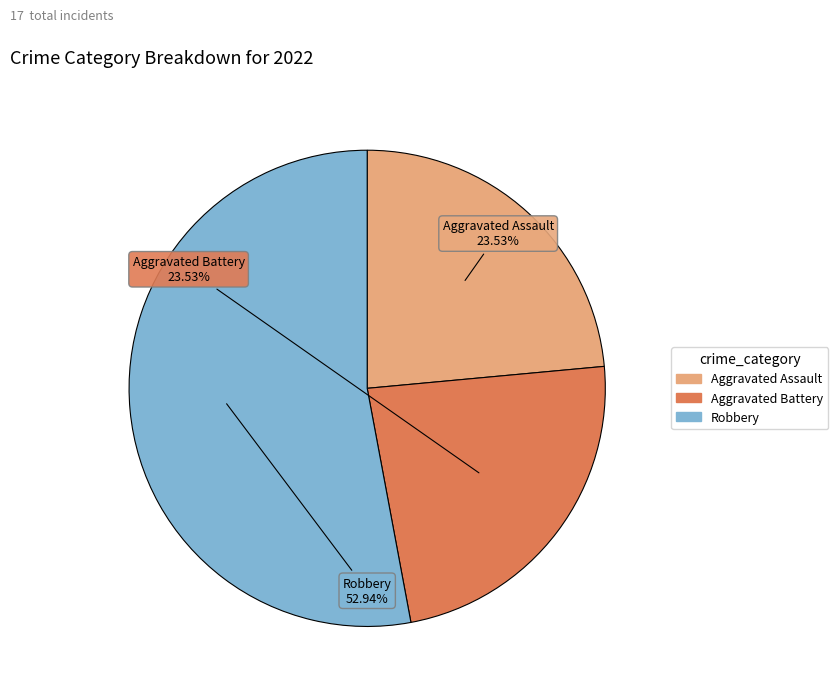

Is there a majority slice in this chart?

Yes